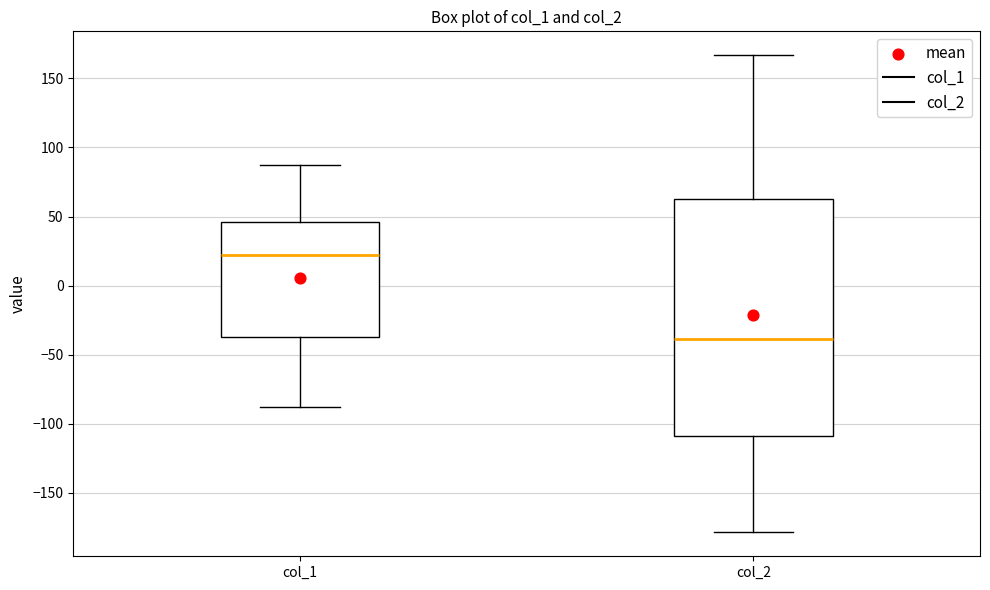

Reading left to right, transcribe this box plot: for each box, give where its median line is, the range the box spans, and where its two whiskers end, as read against the y-axis. The values are not printed on the chart, so give them approximately, as read against the axis.

col_1: median 20, box -35 to 45, whiskers -90 to 90
col_2: median -40, box -110 to 65, whiskers -180 to 165